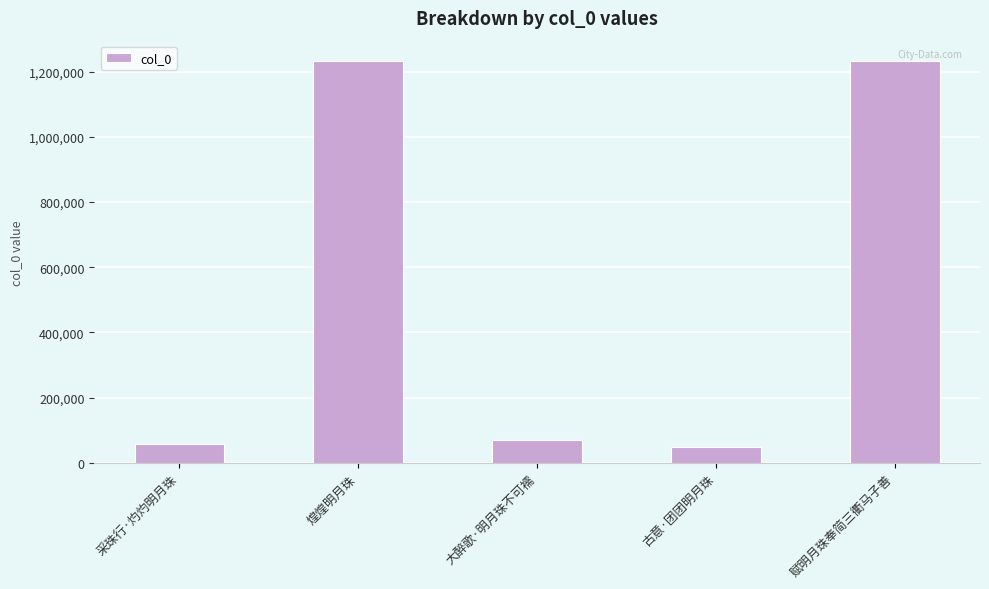

What is the minimum value shown in the chart?

49096